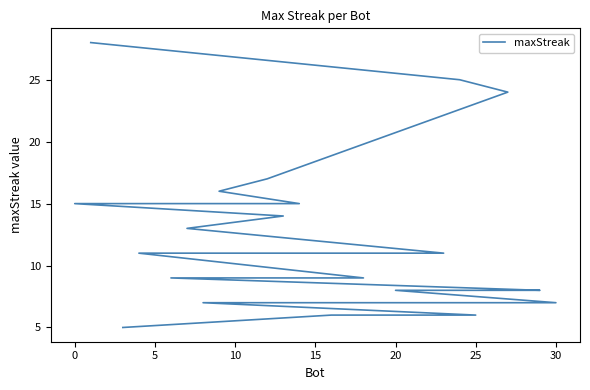

What is the difference between the second highest and second lowest values?

19